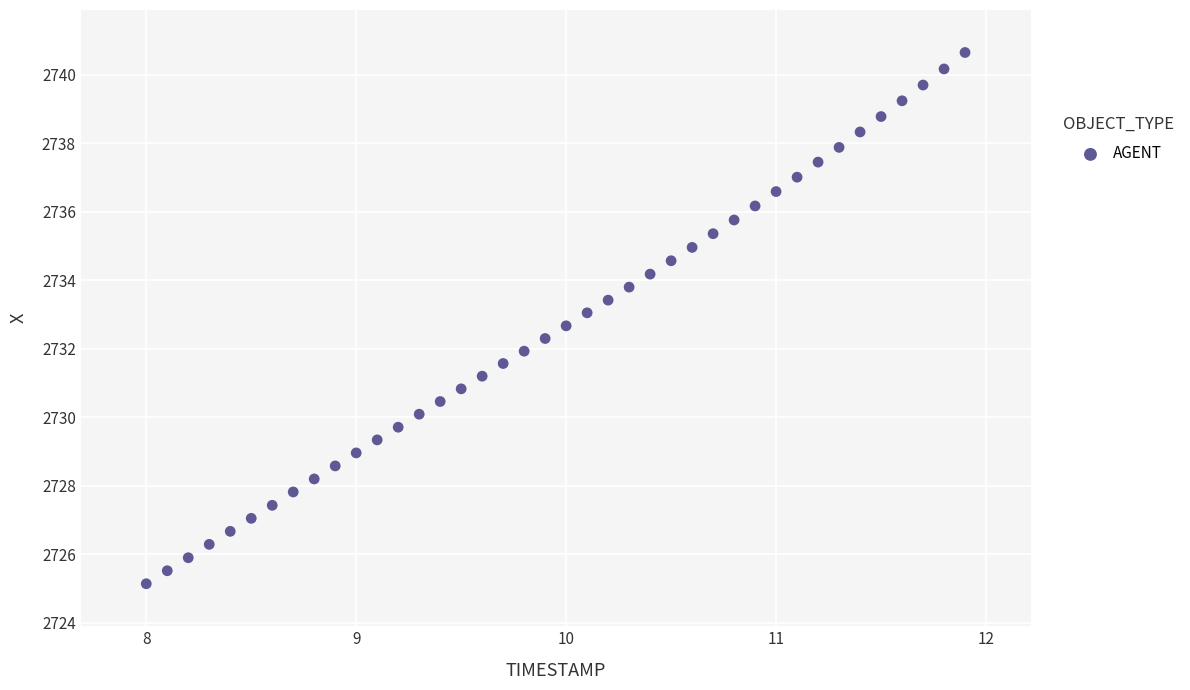

What is the range of Y values (max minus min)?

15.5